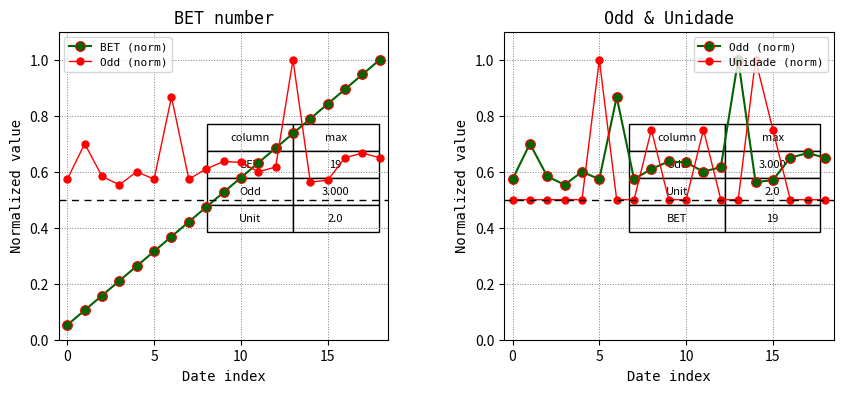

Count the Unidade (norm) values in the range 0 to 1.

19